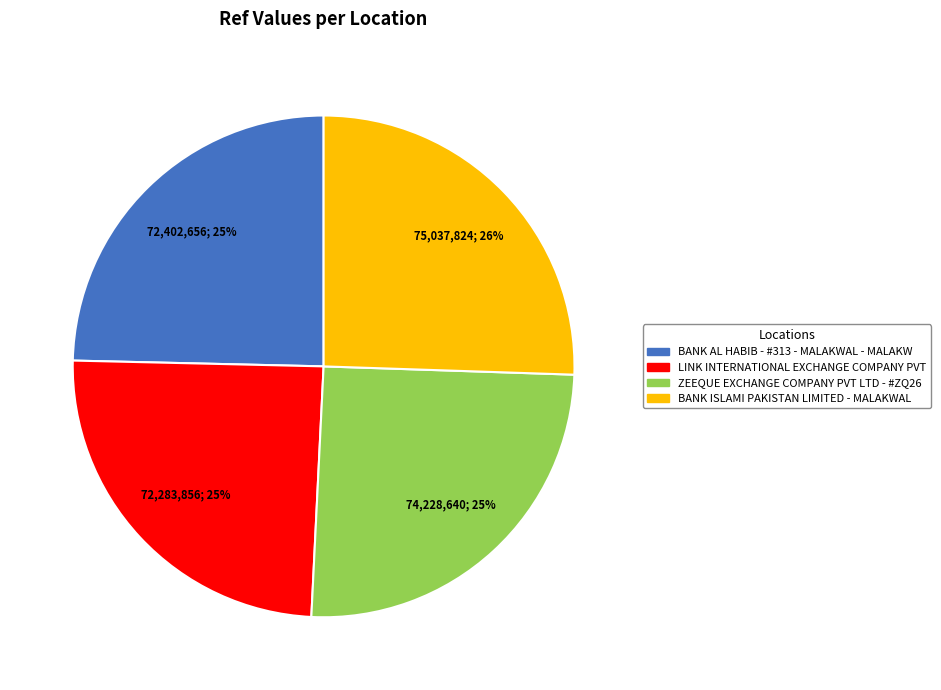

To the nearest percent, what portion does ZEEQUE EXCHANGE COMPANY PVT LTD - #ZQ26 represent?

25%